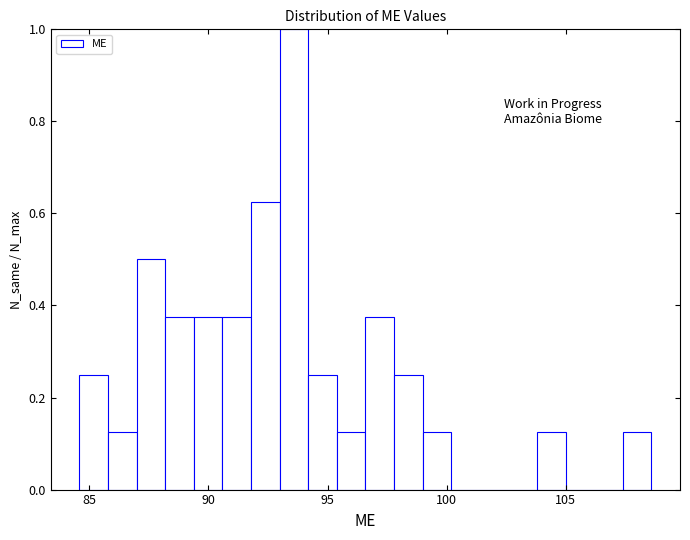

Around what value on the x-axis is the tallest bar? Give the approximate position of its centre, as read against the axis.

93.5